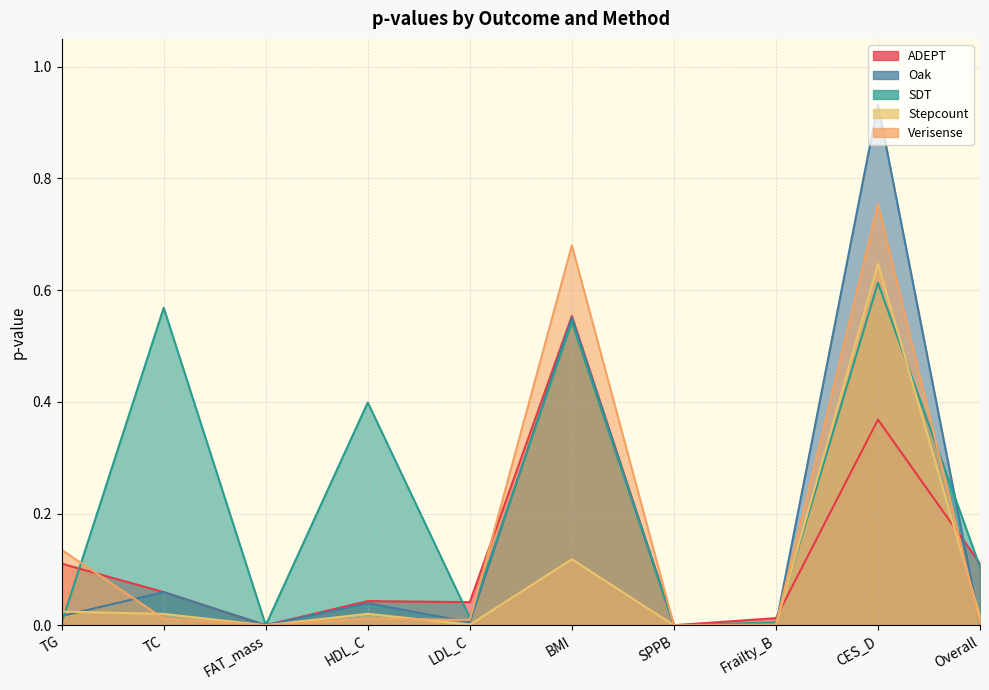

Which series ends up on top after the final intersection of Stepcount and SDT?

SDT